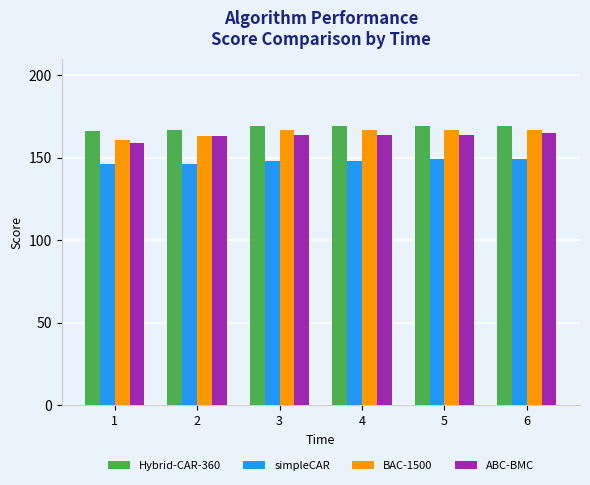

The Hybrid-CAR-360 series shows 226 at 3. True or false?

False